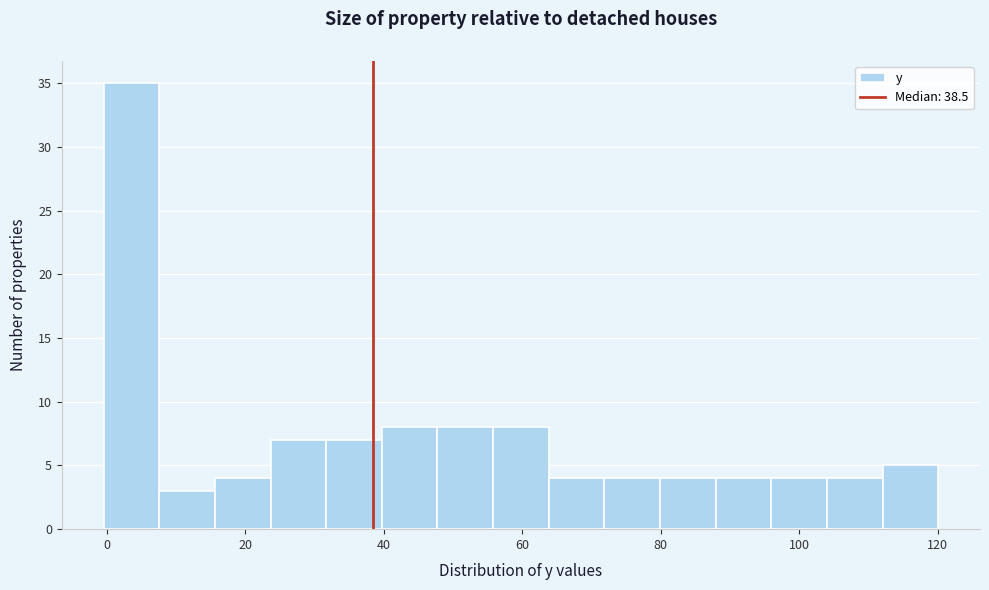

Which range on the x-axis has the tallest bar?

0 to 8